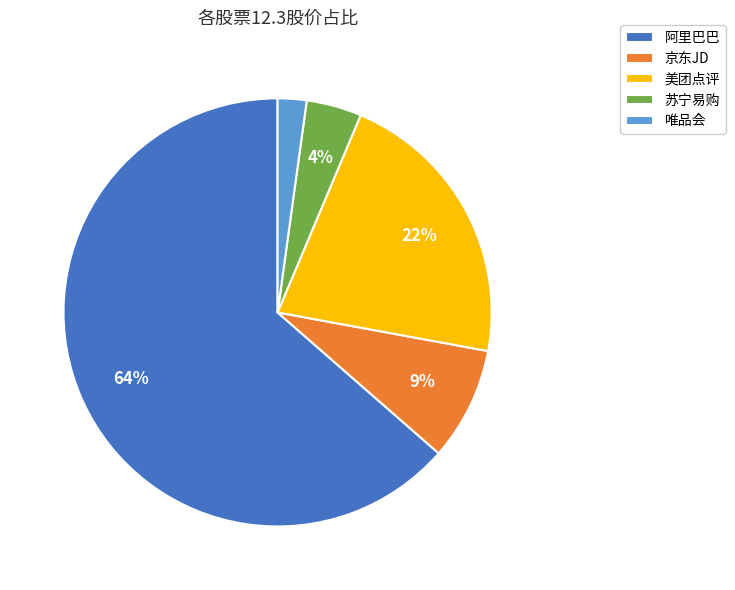

The 阿里巴巴 slice represents 64% of the pie. True or false?

True